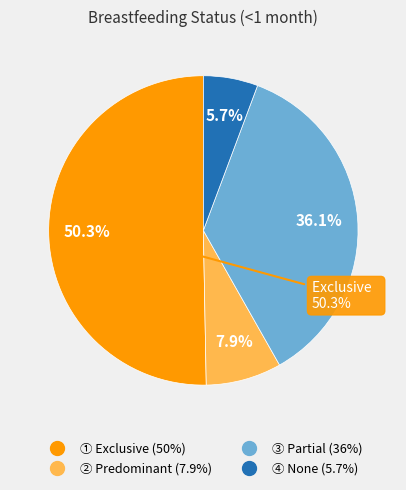

To the nearest percent, what is the difference between the largest and smallest slice percentages?

45%